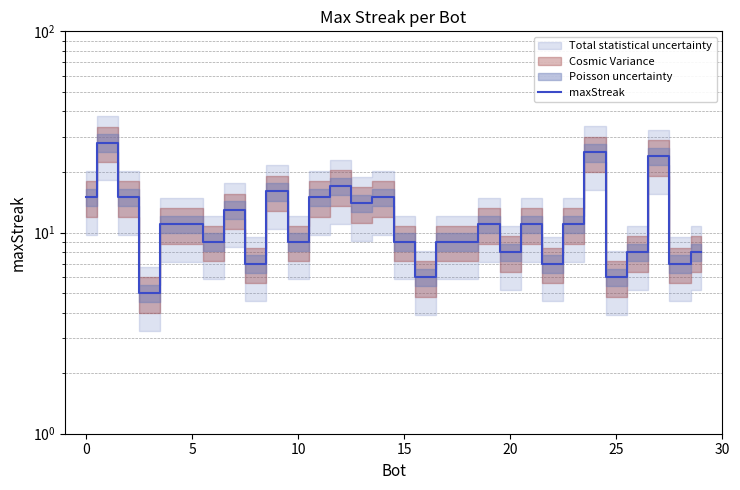

Is this an area chart (filled region under the line)?

No